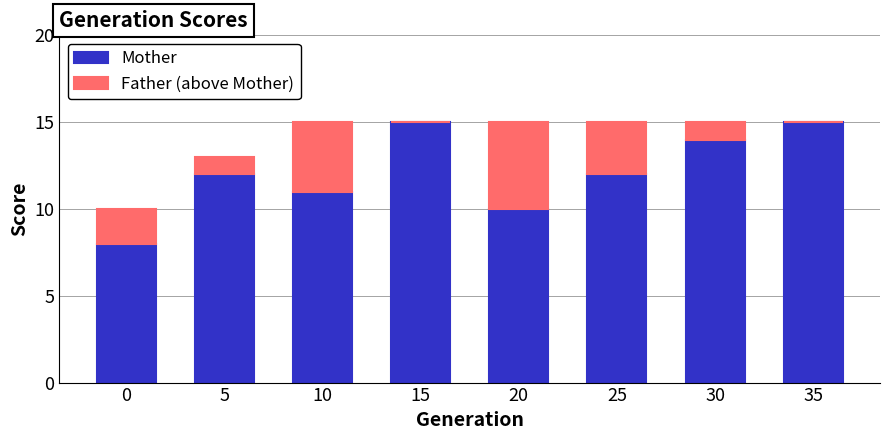

What is the total value across all series at 25?

15